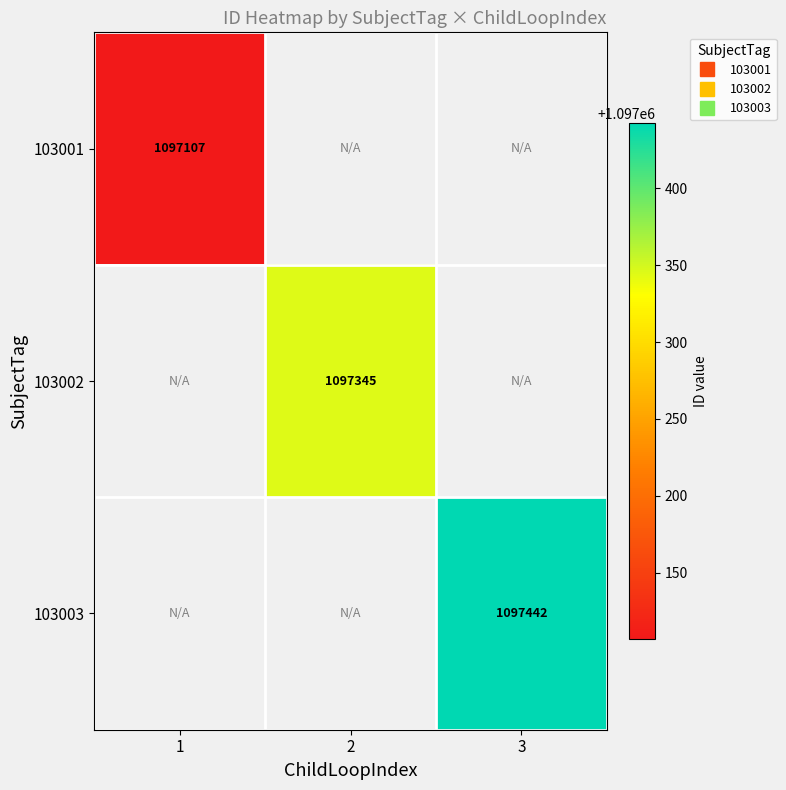

At how many categories does at least one series exceed 1097406?

1